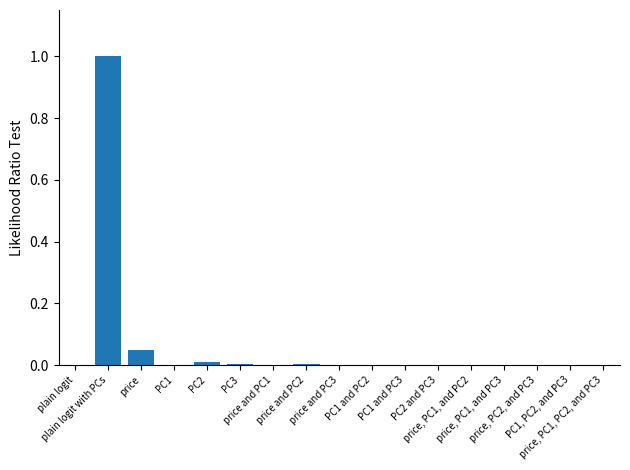

What is the sum of all values?

1.1